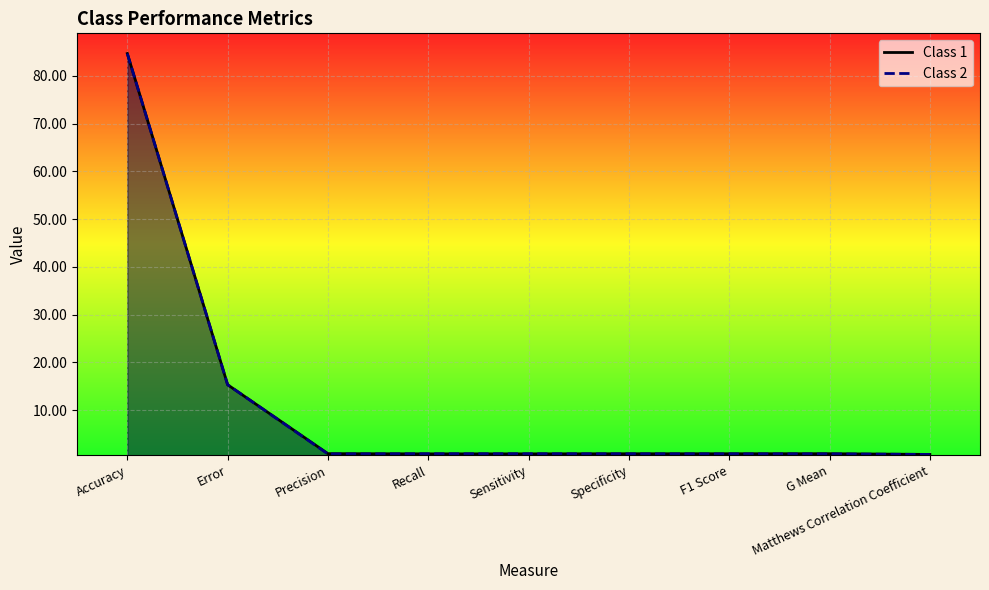

Which has a higher value, Error or Specificity?

Error